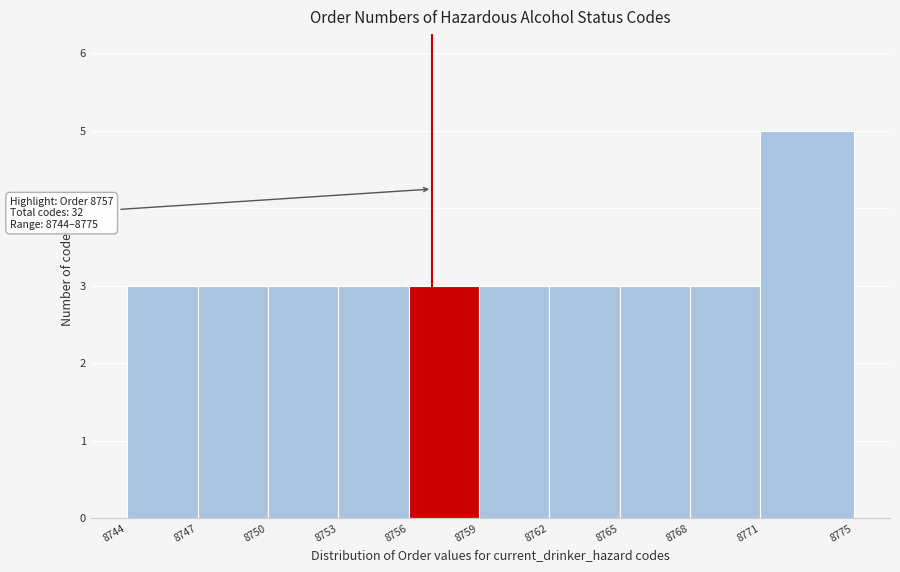

Over which range of the x-axis is the bar tallest?

8771 to 8775